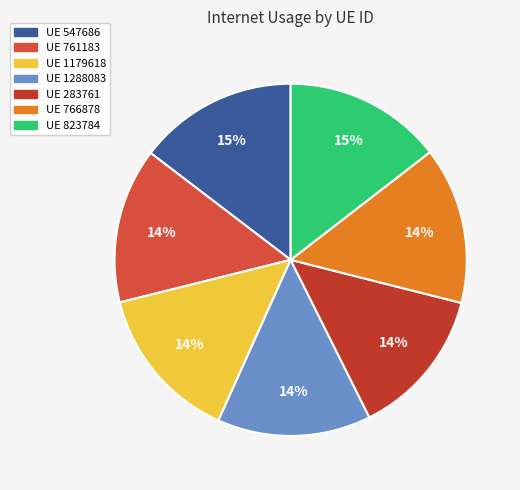

Count the number of slices in the pie.

7